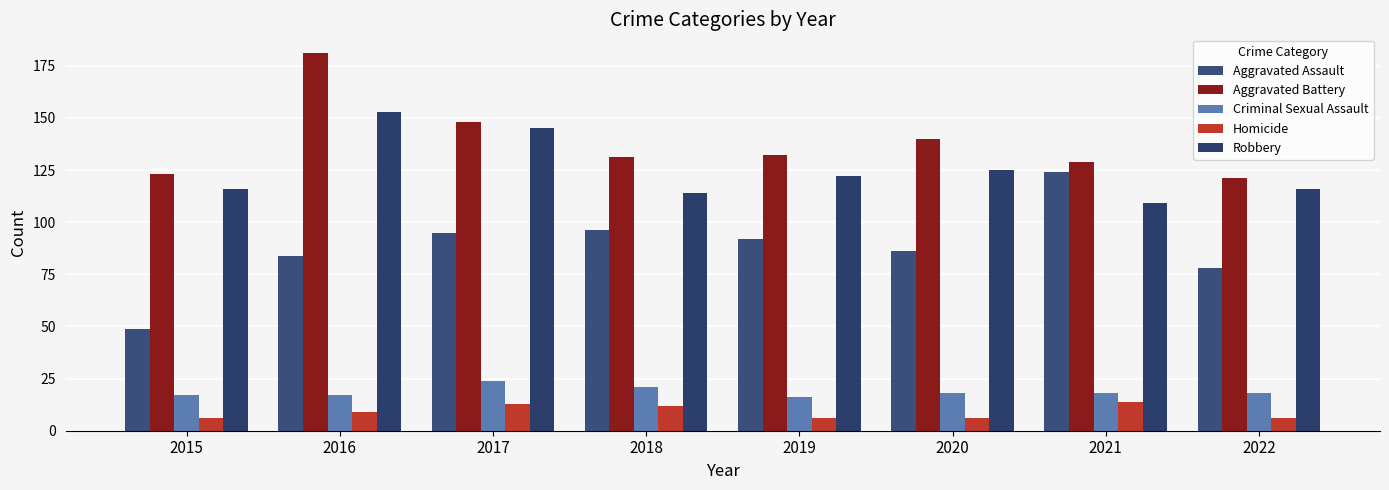

How many groups of bars are there?

8